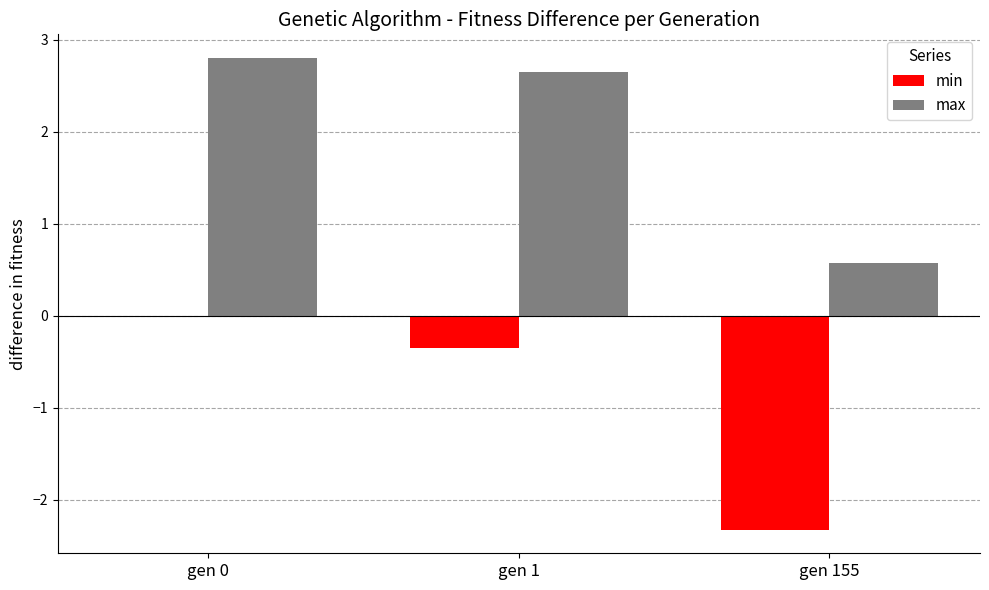

The max series shows 0.7 at gen 1. True or false?

False